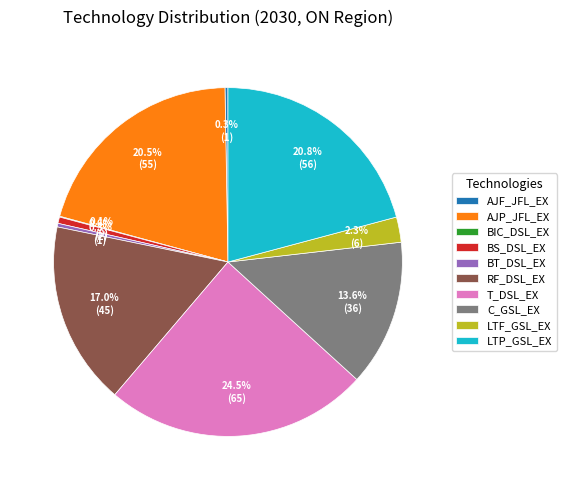

Which has a higher value, LTP_GSL_EX or RF_DSL_EX?

LTP_GSL_EX